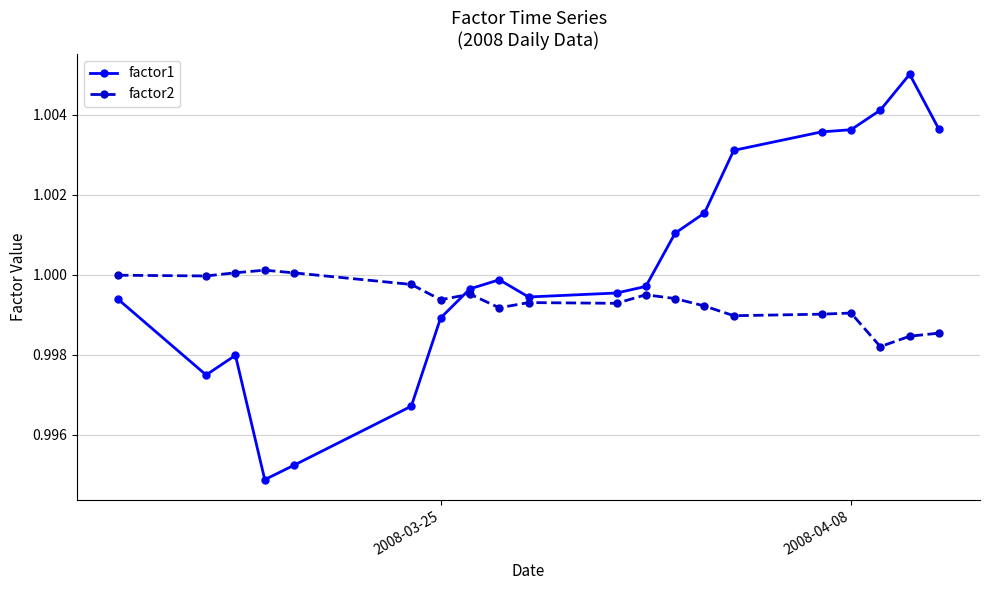

Which series ends up on top after the final intersection of factor2 and factor1?

factor1